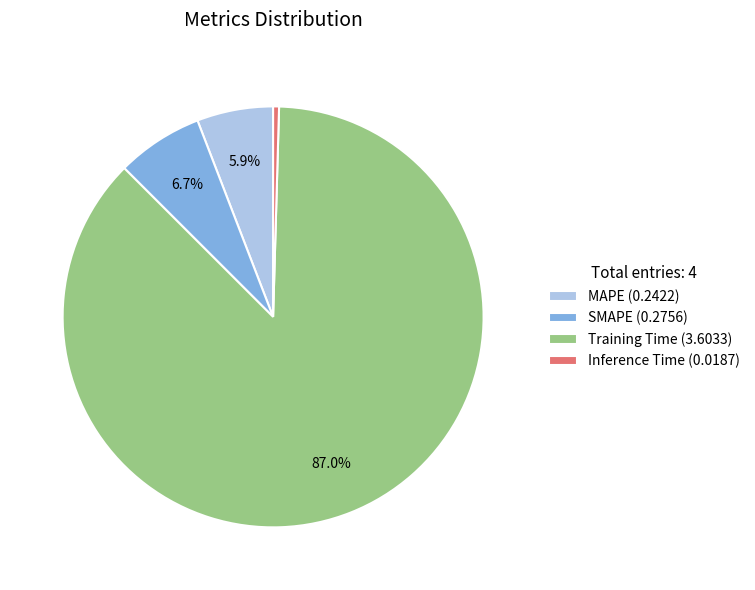

Rank the categories by value from highest to lowest.

Training Time, SMAPE, MAPE, Inference Time